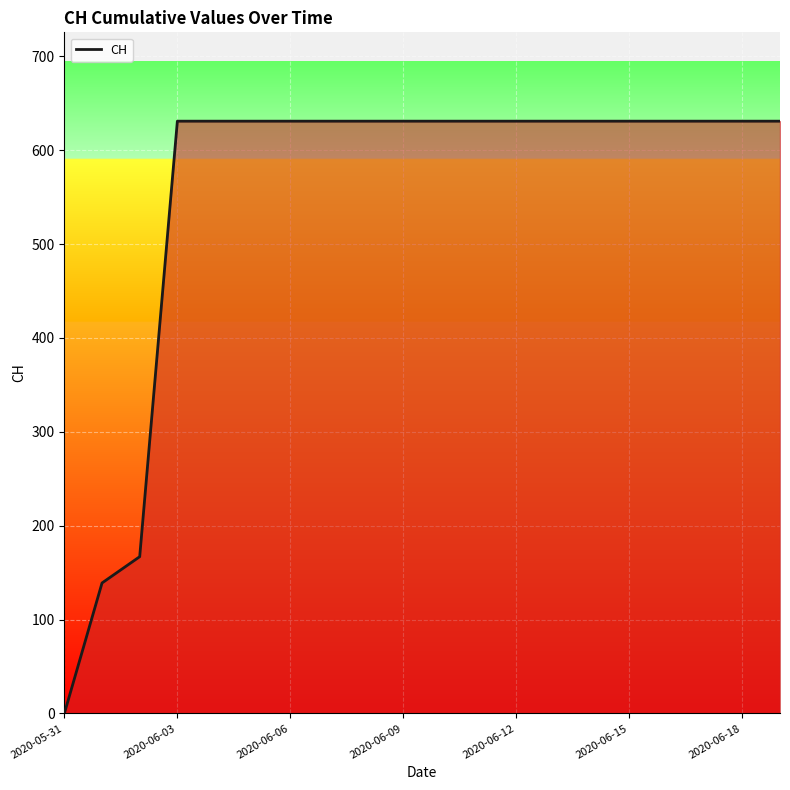

What is the sum of all values?

11033